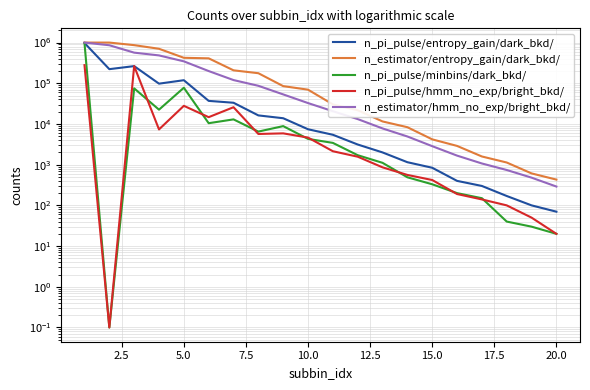

Reading right to left, extract all data points from this chart.

n_pi_pulse/entropy_gain/dark_bkd/: 70.0	100.0	170.0	300.0	400.0	840.0	1150.0	2000.0	3130.0	5430.0	7420.0	13840.0	16240.0	33230.0	36950.0	118950.0	97880.0	264060.0	222350.0	975380.0
n_estimator/entropy_gain/dark_bkd/: 430.0	610.0	1130.0	1590.0	2890.0	4190.0	8330.0	11540.0	21750.0	30280.0	69650.0	85120.0	176720.0	208110.0	410190.0	422650.0	704160.0	865080.0	999990.0	1000000.0
n_pi_pulse/minbins/dark_bkd/: 20.0	30.0	40.0	150.0	200.0	330.0	490.0	1110.0	1710.0	3430.0	4300.0	8860.0	6500.0	12970.0	10450.0	77720.0	22470.0	75000.0	0.1	975350.0
n_pi_pulse/hmm_no_exp/bright_bkd/: 20.0	50.0	100.0	140.0	190.0	420.0	560.0	860.0	1570.0	2140.0	4630.0	5880.0	5680.0	25810.0	14700.0	27930.0	7350.0	264770.0	0.1	279090.0
n_estimator/hmm_no_exp/bright_bkd/: 290.0	480.0	740.0	1070.0	1670.0	2850.0	4930.0	7770.0	13190.0	20610.0	32630.0	53280.0	86740.0	119930.0	199610.0	345960.0	483760.0	565770.0	860080.0	1000000.0